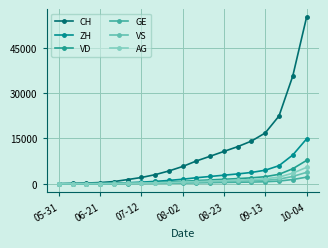

How many data points in AG are less than 548?

9